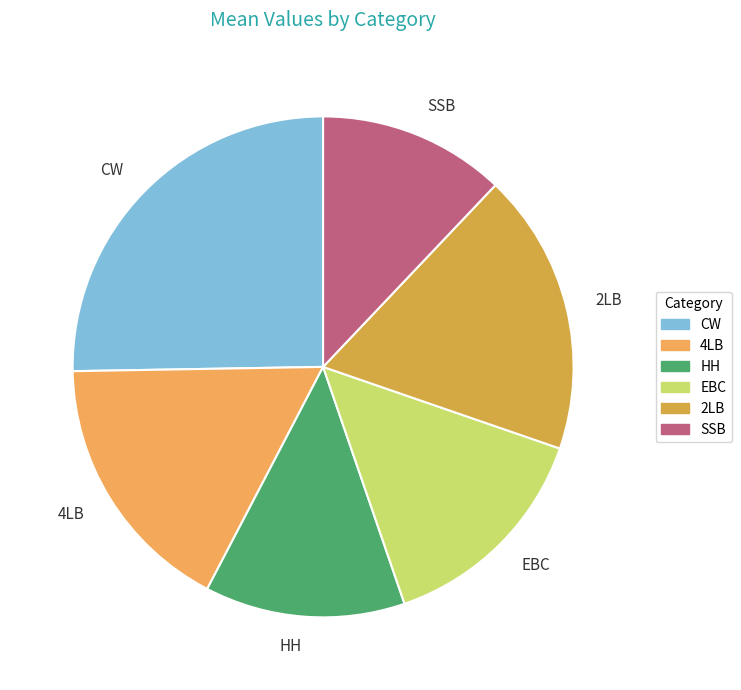

Which category has the biggest portion of the pie?

CW